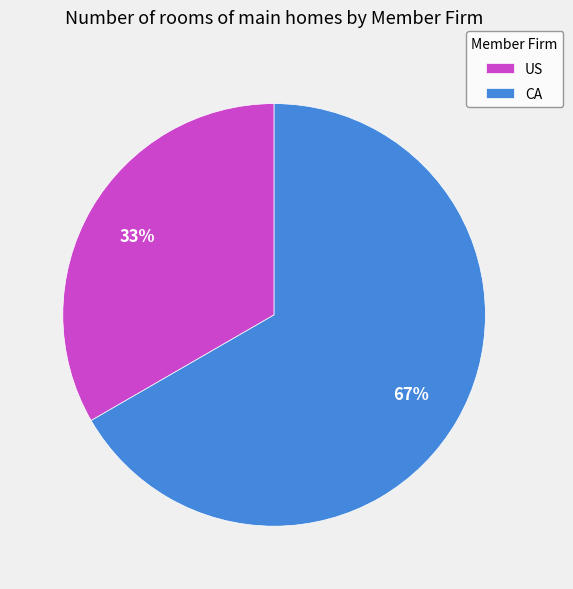

Rank the categories by value from highest to lowest.

CA, US